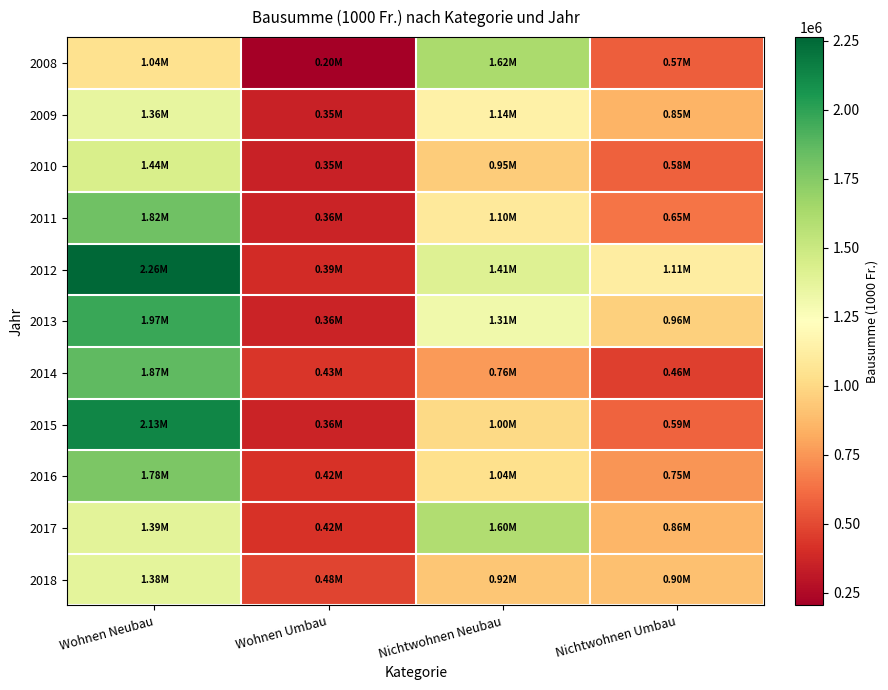

What is the smallest value displayed?

203168